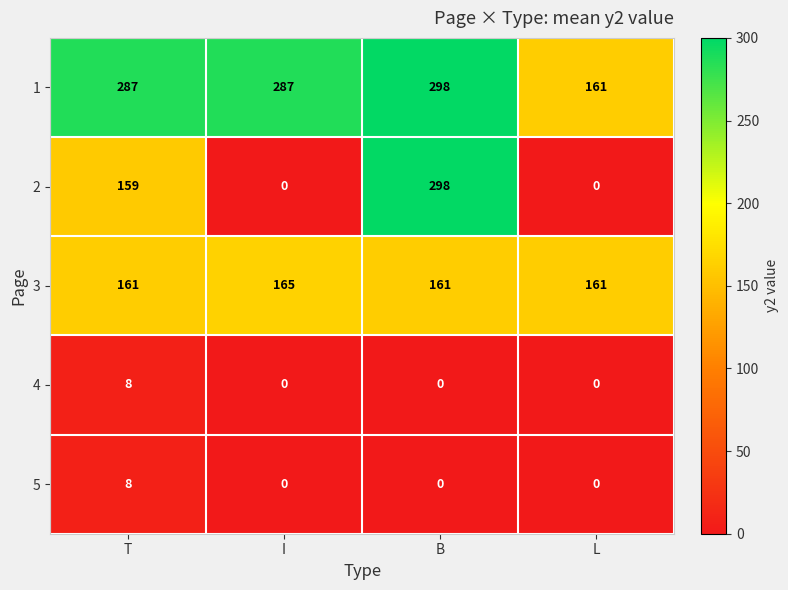

What is the difference between the maximum and minimum values in the 5 series?

8